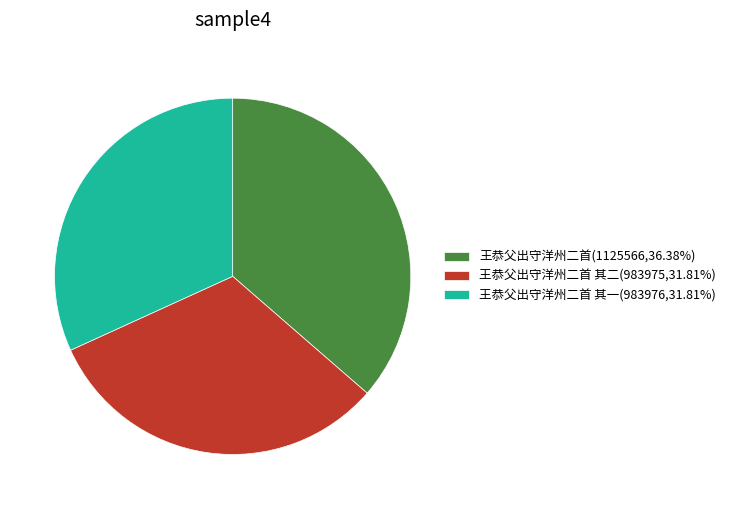

Combined, do 王恭父出守洋州二首 其一(983976,31.81%) and 王恭父出守洋州二首 其二(983975,31.81%) account for over 50%?

Yes